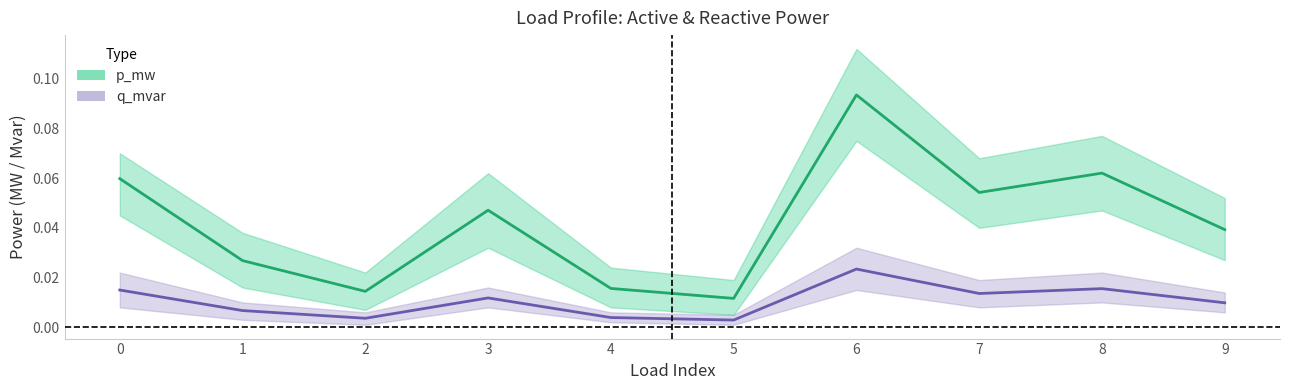

Reading right to left, extract all data points from this chart.

p_mw: 9=0.0	8=0.1	7=0.1	6=0.1	5=0.0	4=0.0	3=0.0	2=0.0	1=0.0	0=0.1
q_mvar: 9=0.0	8=0.0	7=0.0	6=0.0	5=0.0	4=0.0	3=0.0	2=0.0	1=0.0	0=0.0